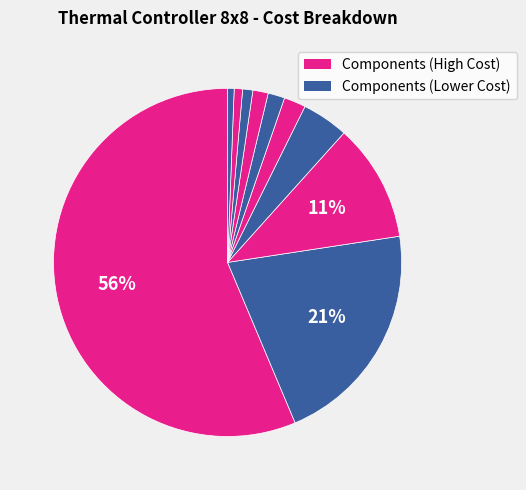

Rank the categories by value from highest to lowest.

Cosel 36V Supply, Solid State Relay, Athena Controller, 220V 1/15HP Pump, FAN 12V_3.6A, Power Supply 12V, 10 pin high power connector, 45C Switch, 20A 220 Plug, Tranformer